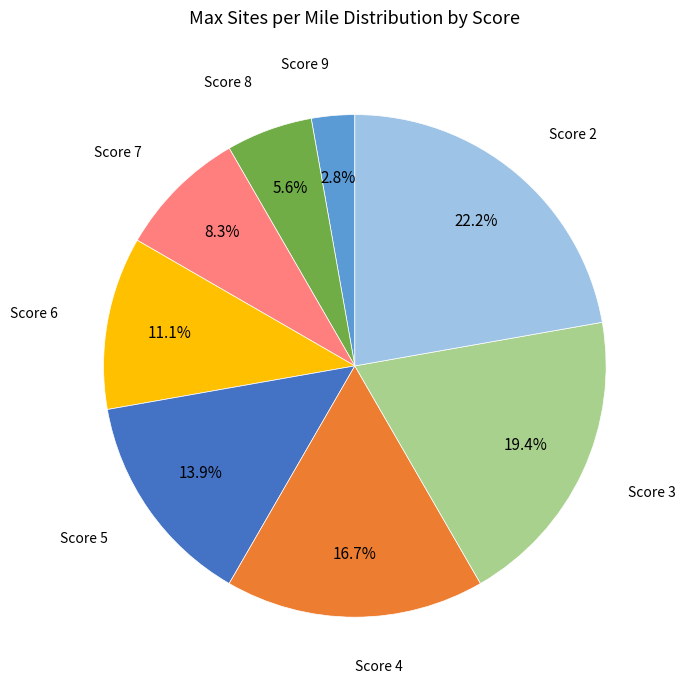

Is there a majority slice in this chart?

No